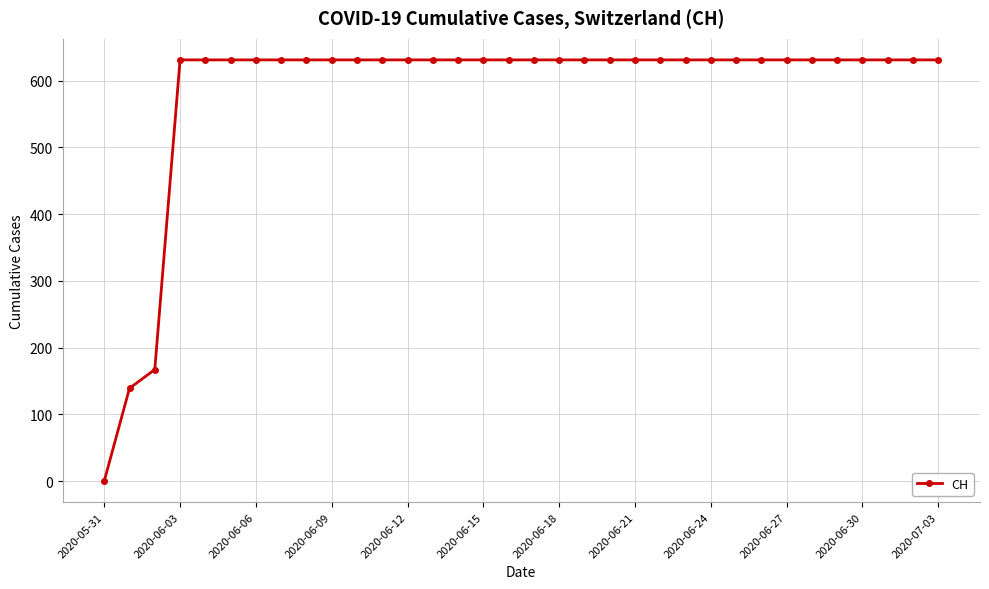

What is the average value?

584